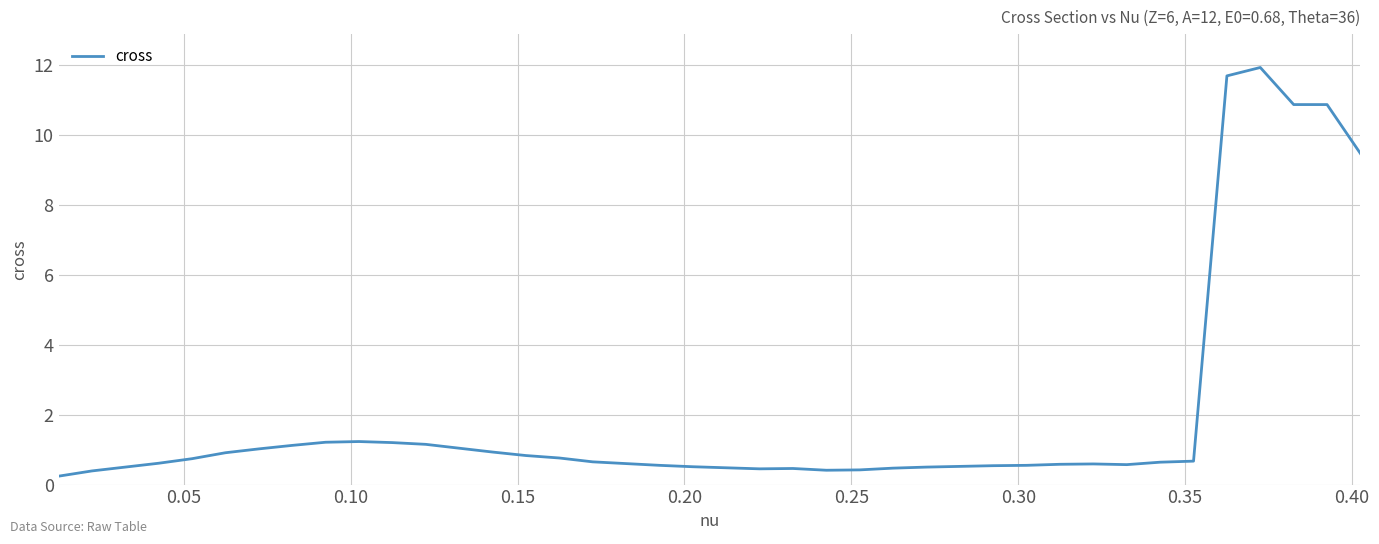

What is the greatest value displayed?

11.9